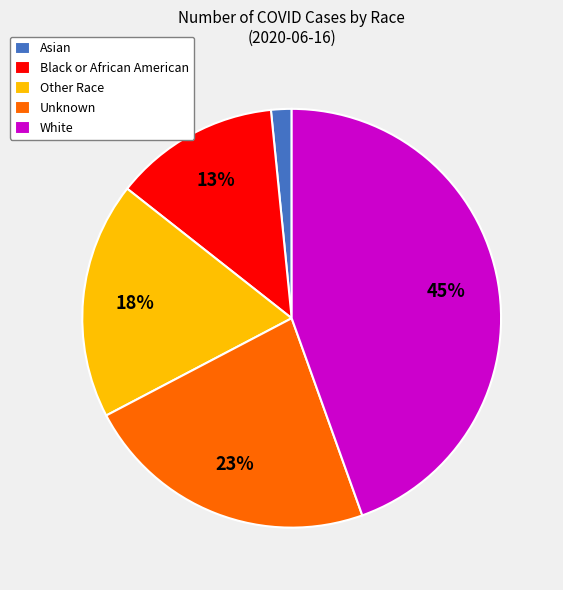

Rank the categories by value from highest to lowest.

White, Unknown, Other Race, Black or African American, Asian